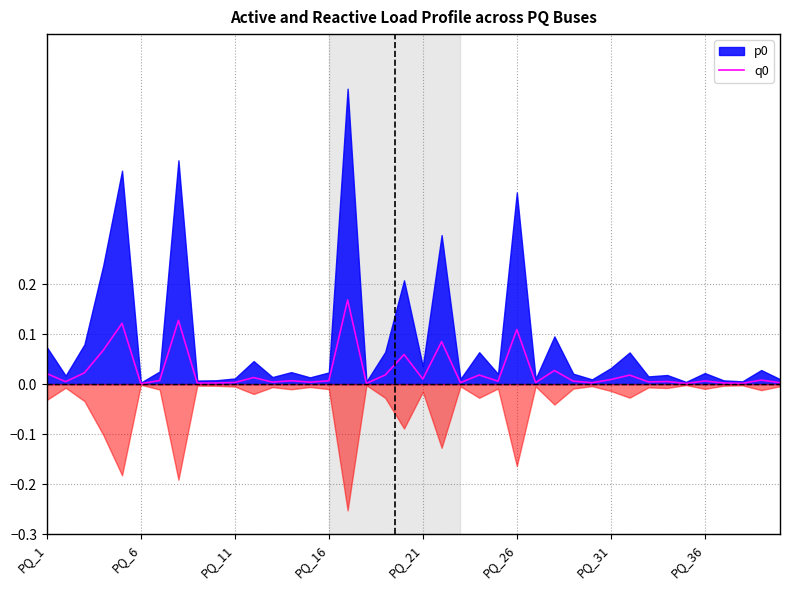

True or false: q0 has a value of 0.0 at PQ_31.

True